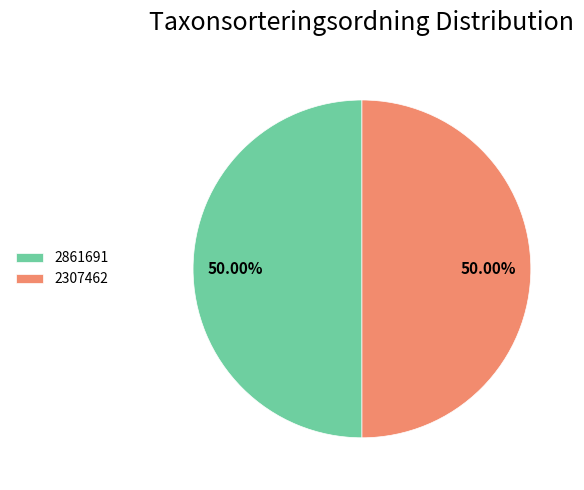

Approximately how many times larger is the value at 2861691 compared to 2307462?

1.0